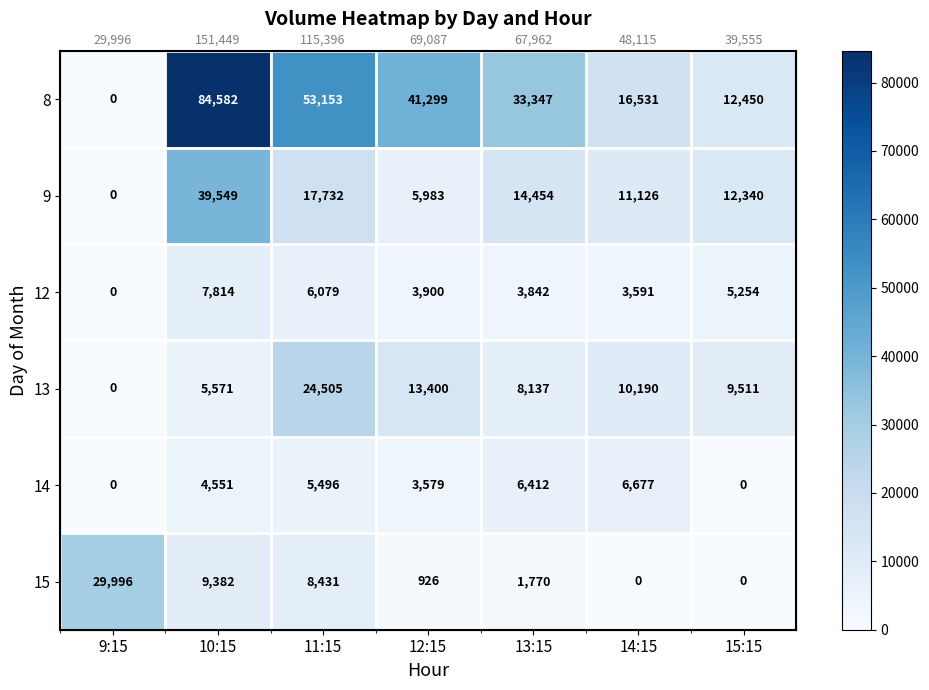

What is the difference between the maximum and minimum values in the 13 series?

24505